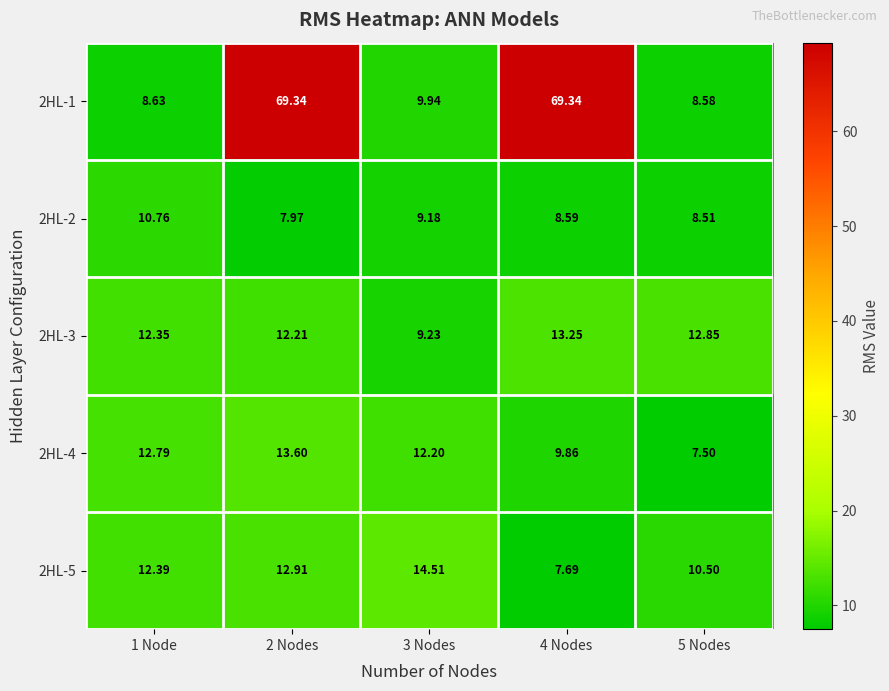

How many categories are shown in the chart?

5